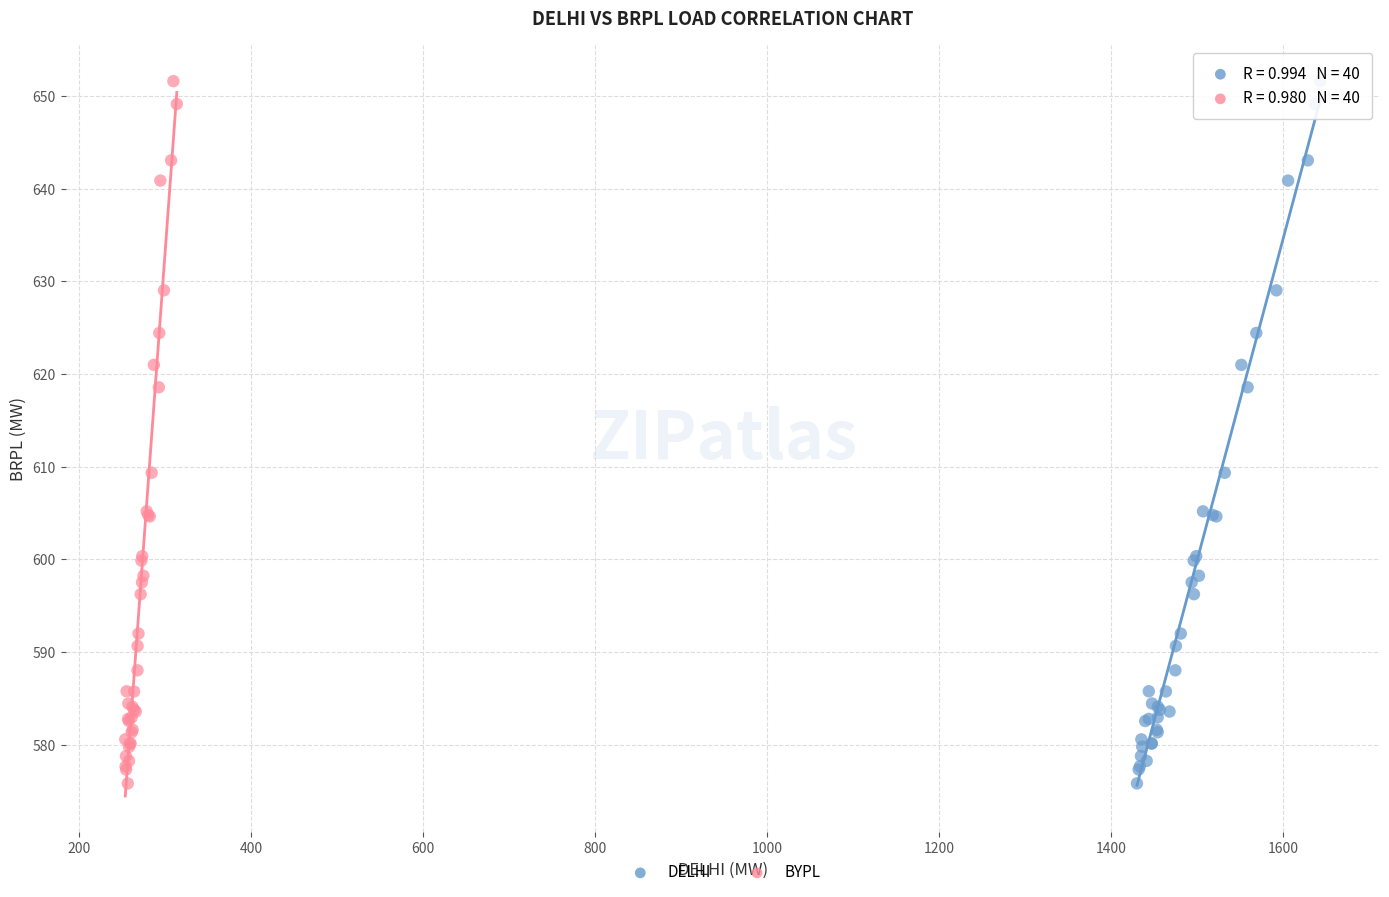

What are all the series names shown in the legend?

DELHI, BYPL